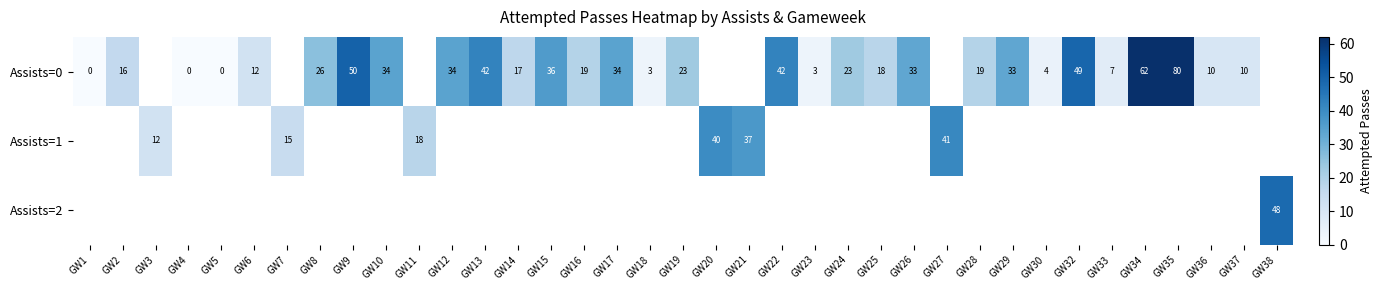

The value of Assists=0 at GW2 is 16. True or false?

True